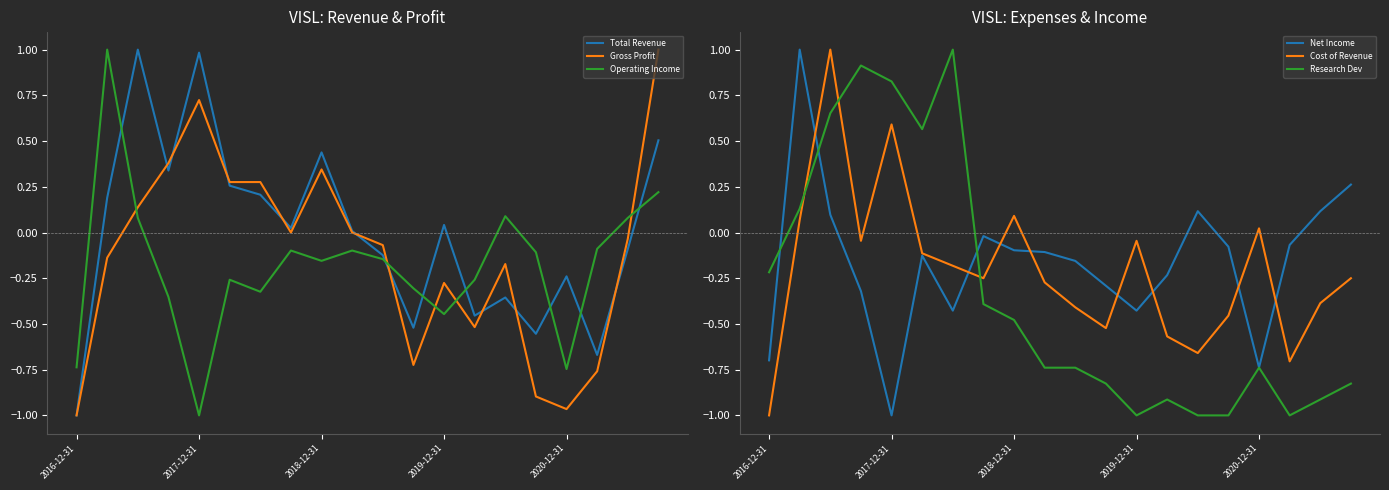

How many categories are shown in the chart?

20